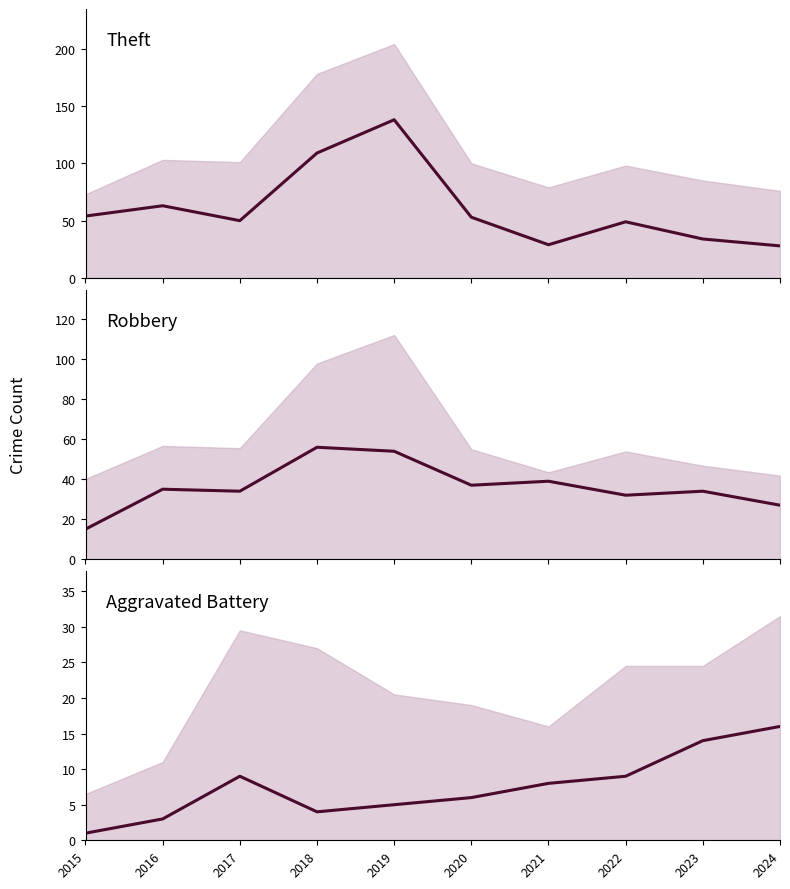

List the labels in order of Aggravated Battery value, smallest first.

2015, 2016, 2018, 2019, 2020, 2021, 2017, 2022, 2023, 2024